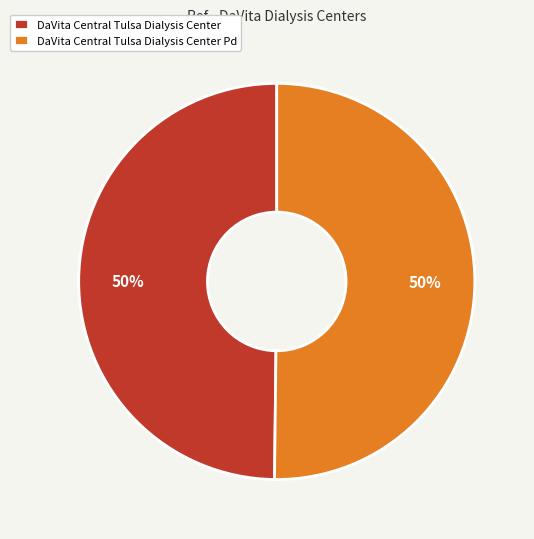

To the nearest percent, what is the combined percentage of DaVita Central Tulsa Dialysis Center and DaVita Central Tulsa Dialysis Center Pd?

100%